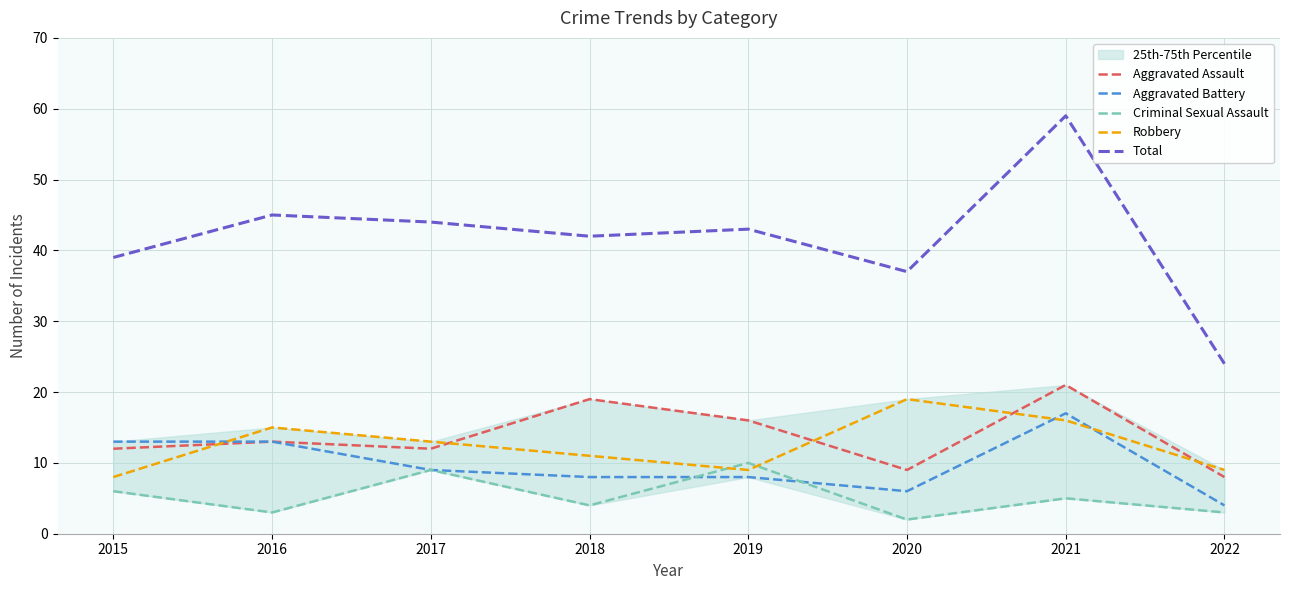

At which label does Total first exceed 43?

2016